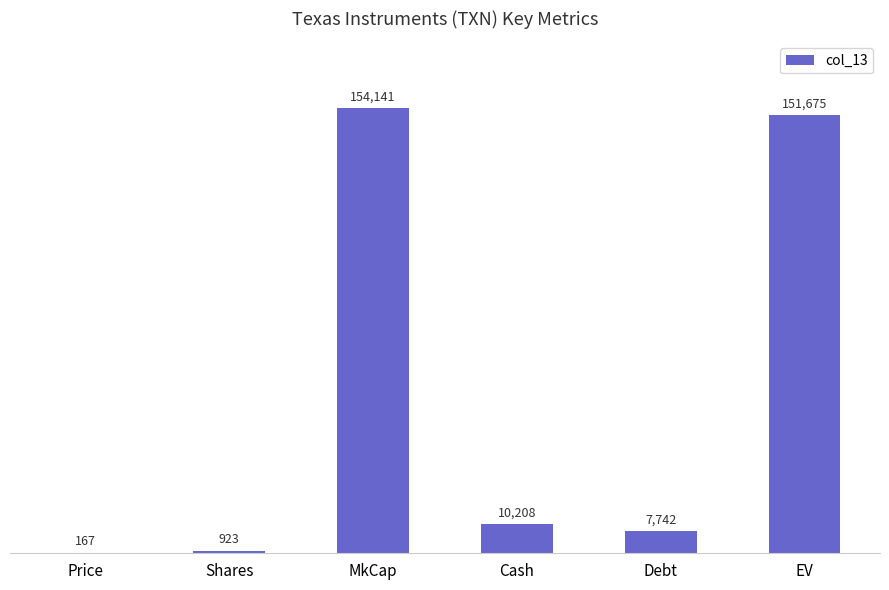

Which label corresponds to the largest value in the chart?

MkCap